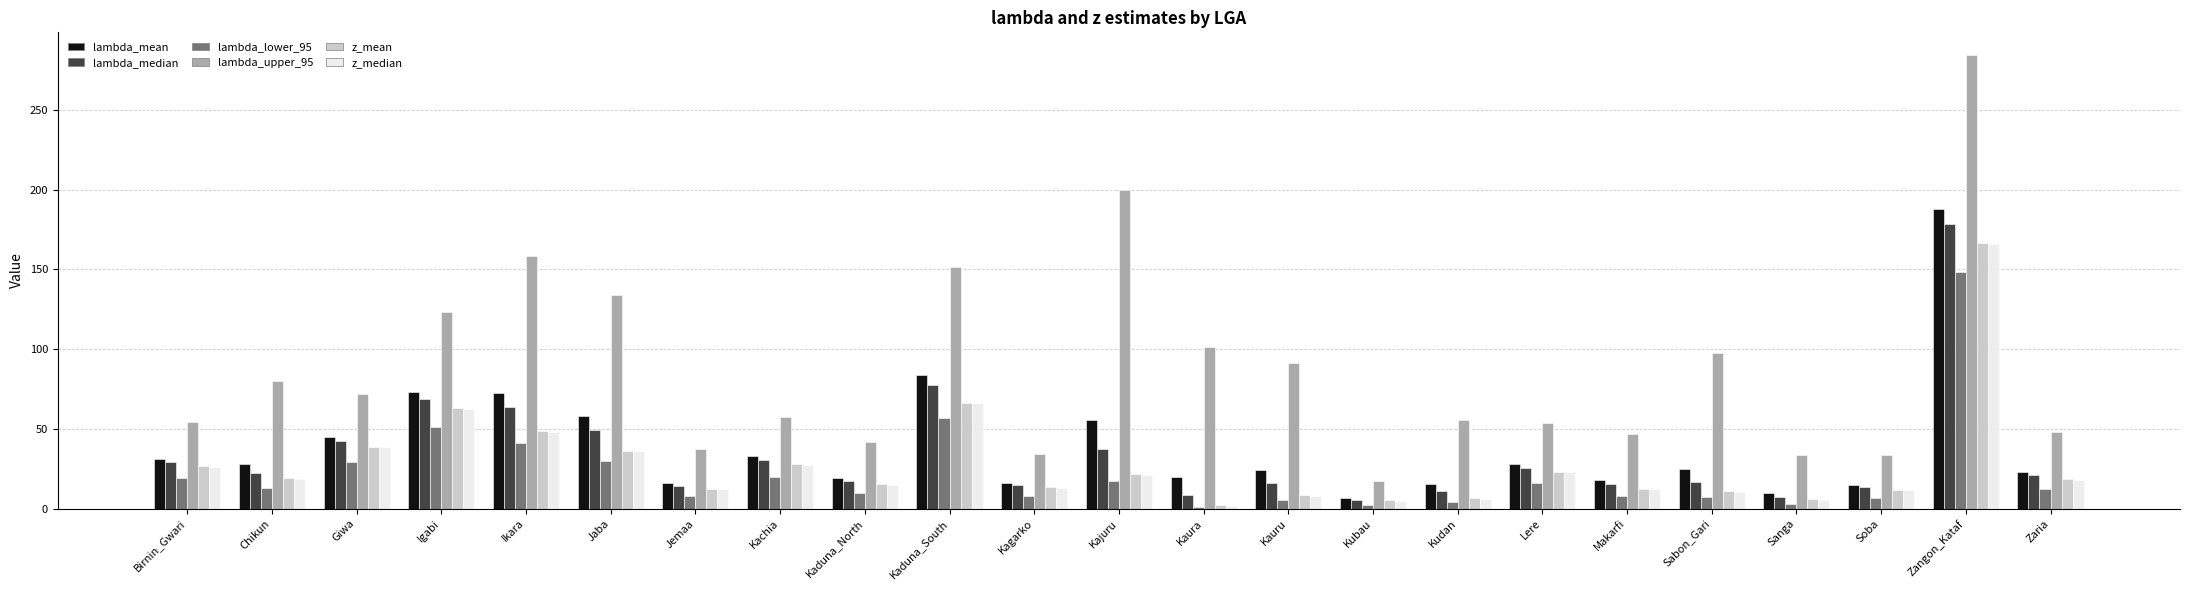

Is it true that lambda_upper_95 equals 97.2 at Sabon_Gari?

True